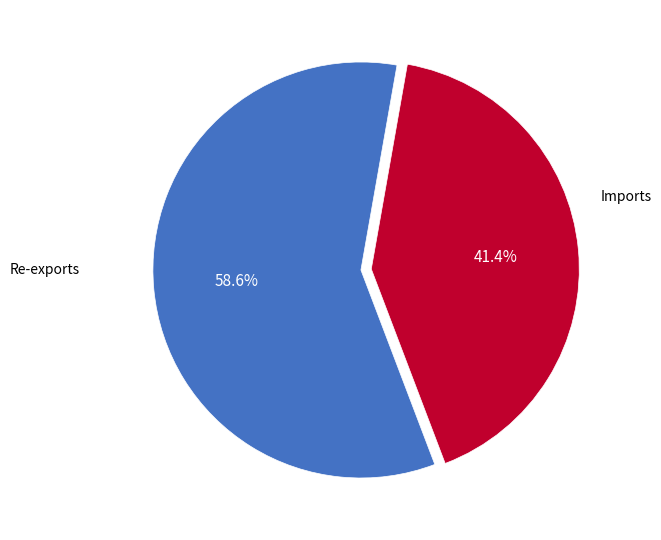

Is there a majority slice in this chart?

Yes